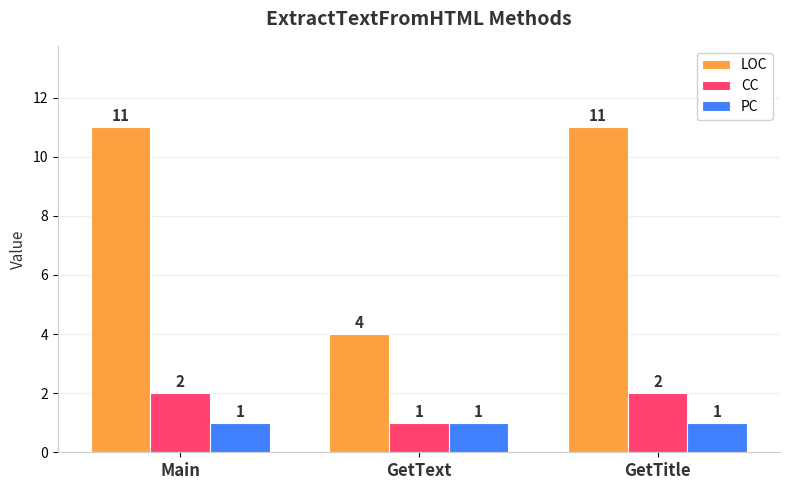

Reading right to left, list all the values displayed in this chart.

LOC: GetTitle=11	GetText=4	Main=11
CC: GetTitle=2	GetText=1	Main=2
PC: GetTitle=1	GetText=1	Main=1